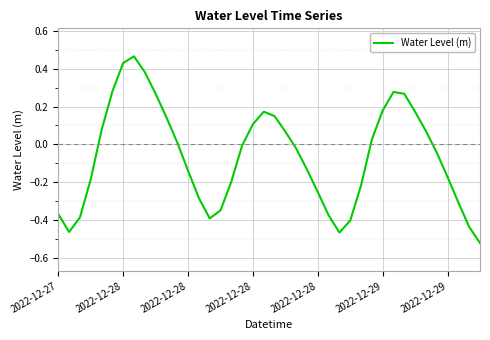

What is the difference between the maximum and minimum values?

1.0